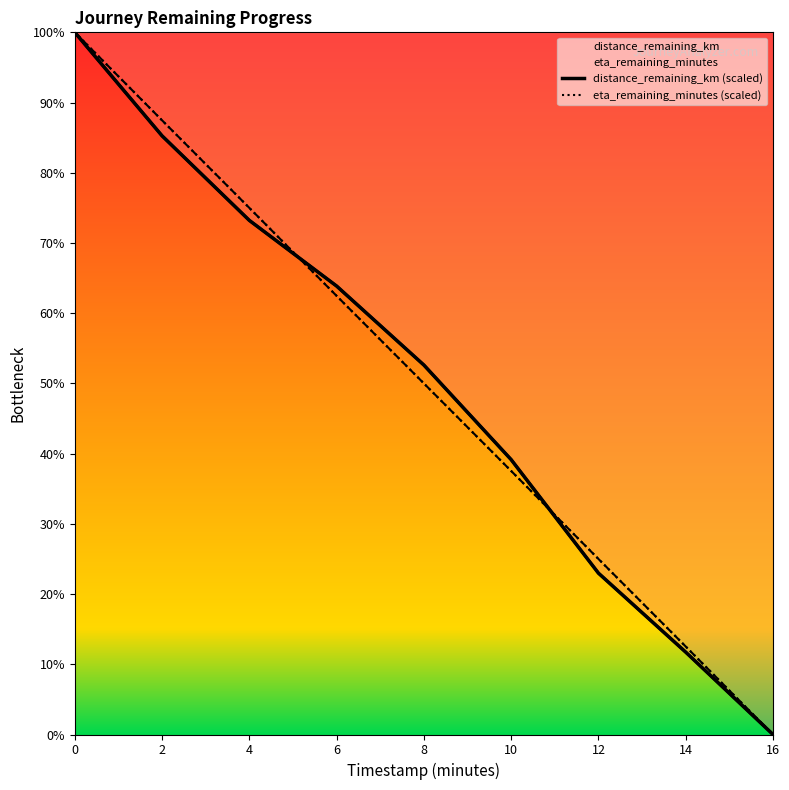

How many values in distance_remaining_km (scaled) are above zero?

8